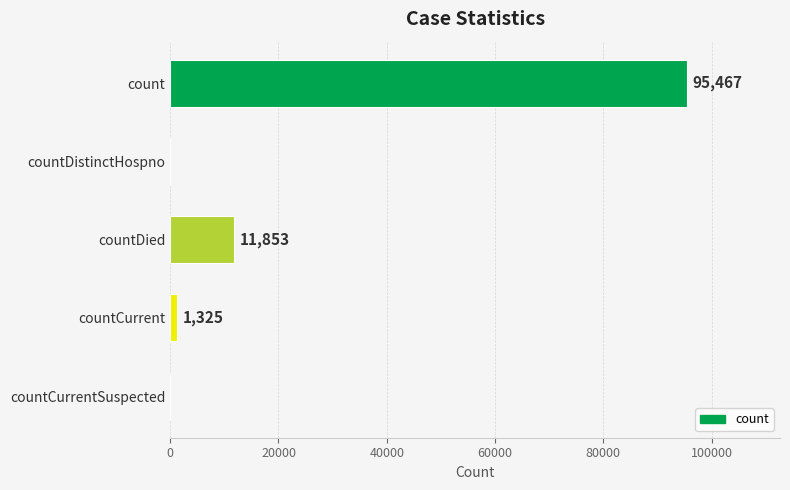

True or false: the data shows -51231 at countCurrentSuspected.

False